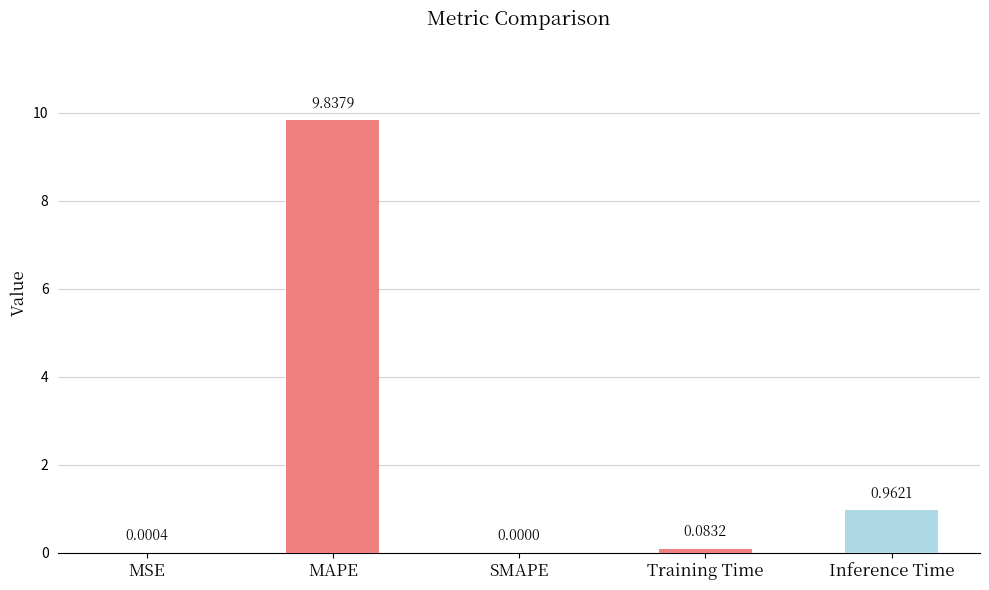

Which has a higher value, Inference Time or Training Time?

Inference Time